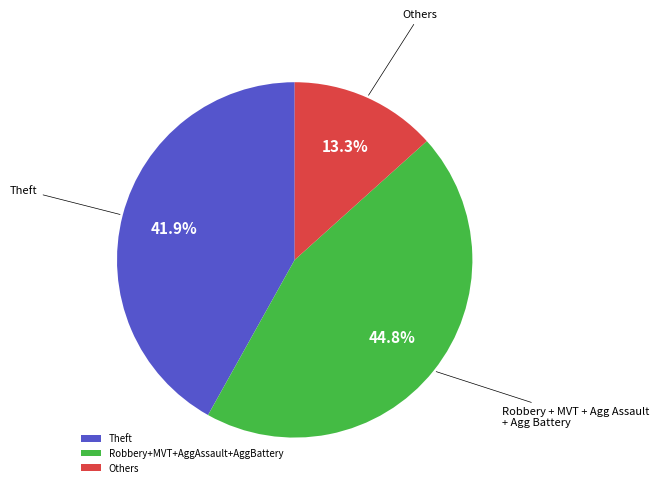

Which has a higher value, Others or Robbery+MVT+AggAssault+AggBattery?

Robbery+MVT+AggAssault+AggBattery